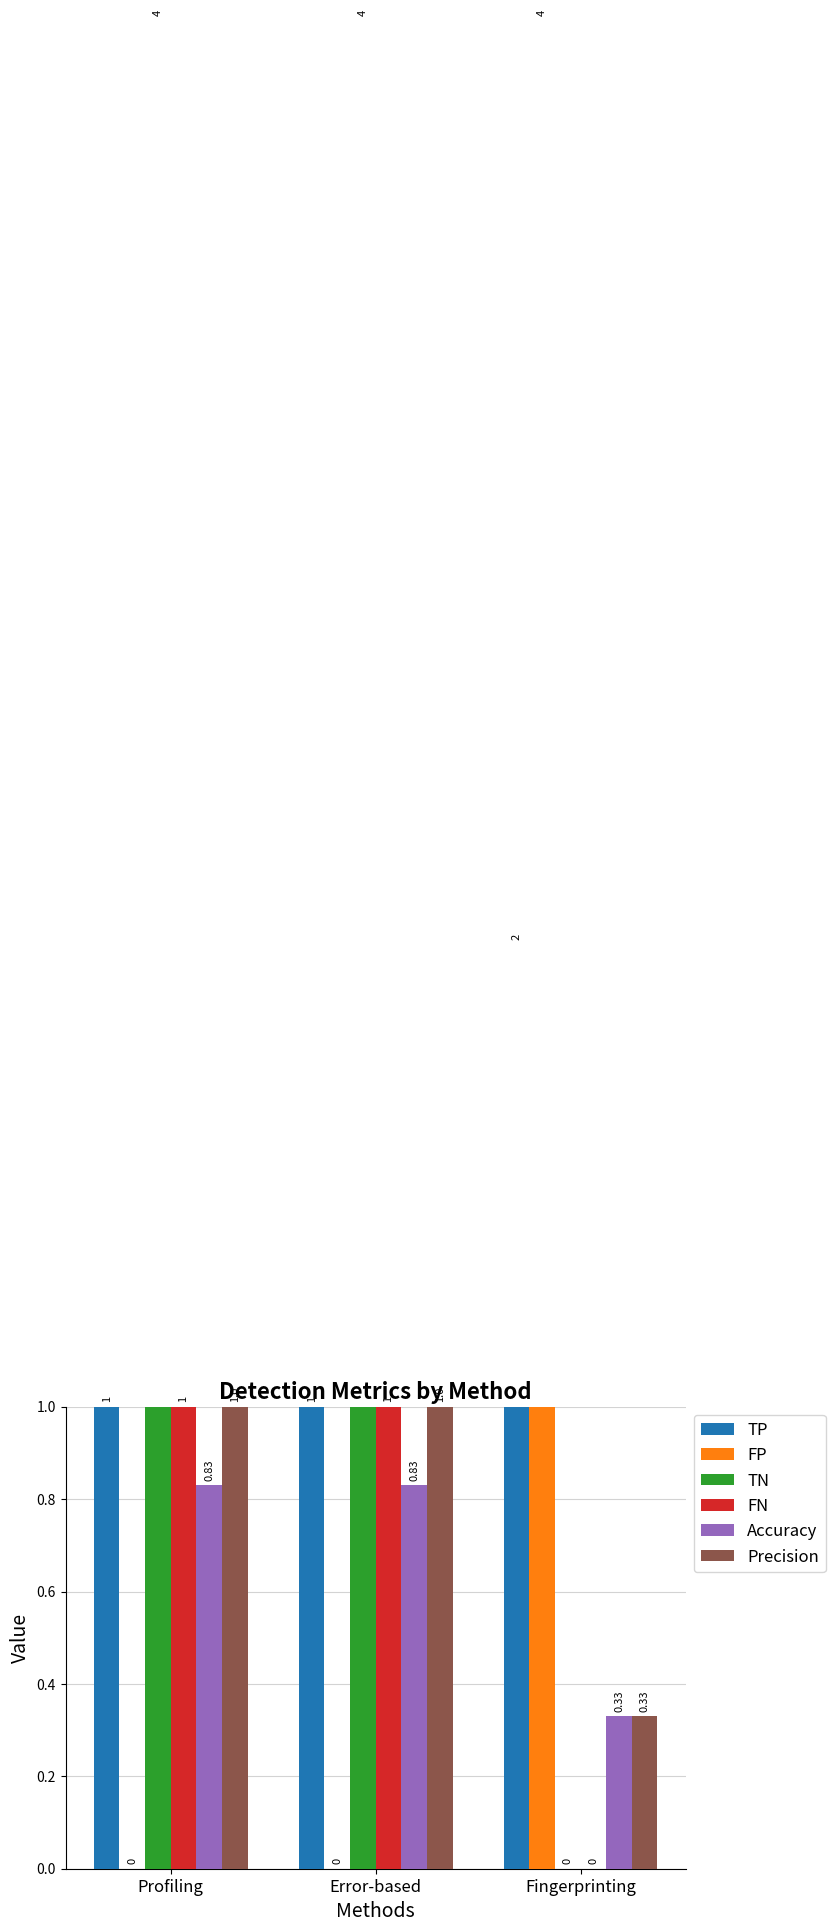

What position from the left is Fingerprinting?

3